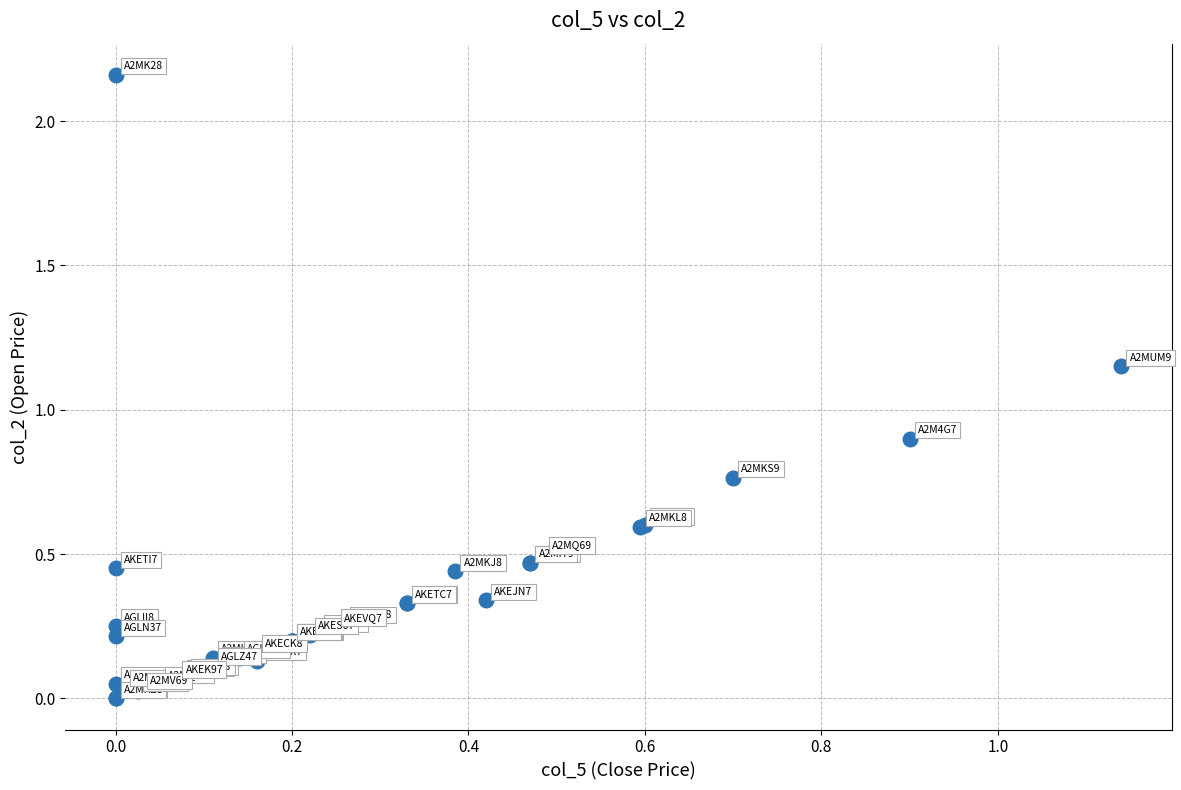

What Y value in the scatter plot is closest to 1?

0.9